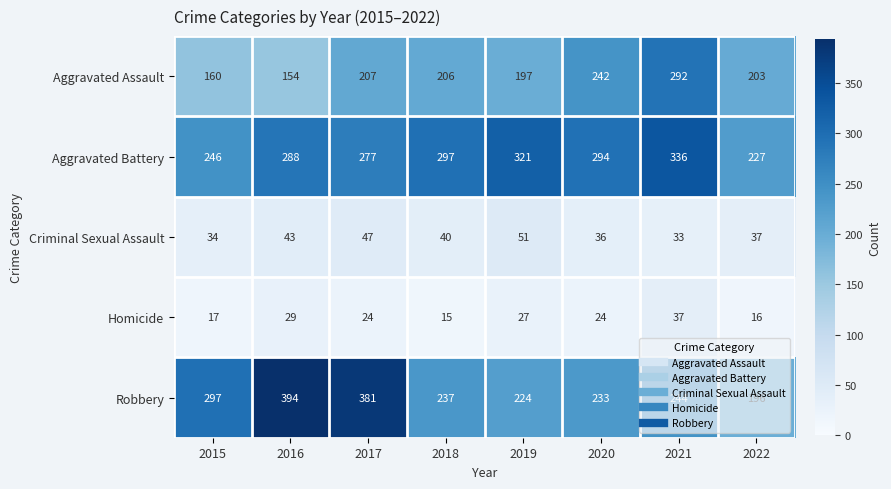

What is the sum of all Aggravated Assault values?

1661